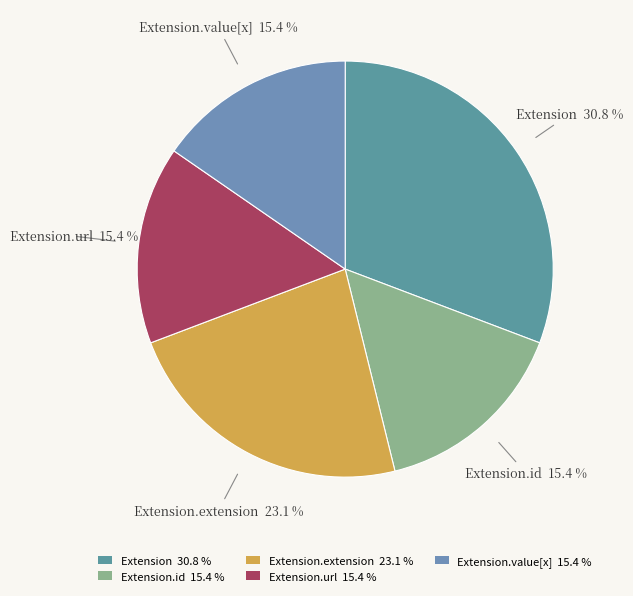

Does Extension.id 15.4 % account for over 50% of the chart?

No